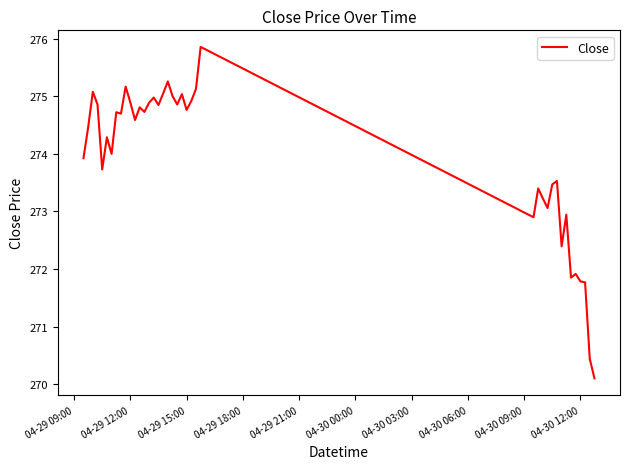

What is the difference between the maximum and minimum values?

5.8